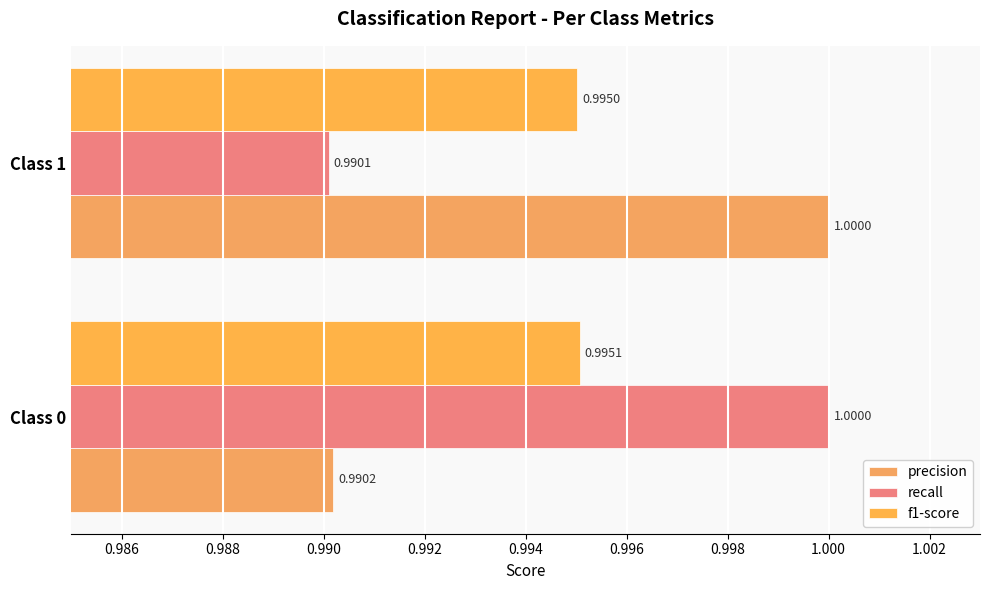

Rank the series by their maximum value, from highest to lowest.

precision, recall, f1-score